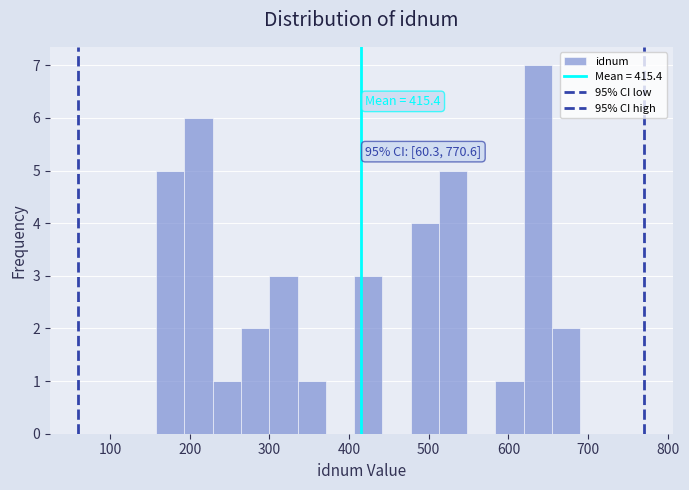

Read against the x-axis, roughly where is the centre of the tallest bar?

640